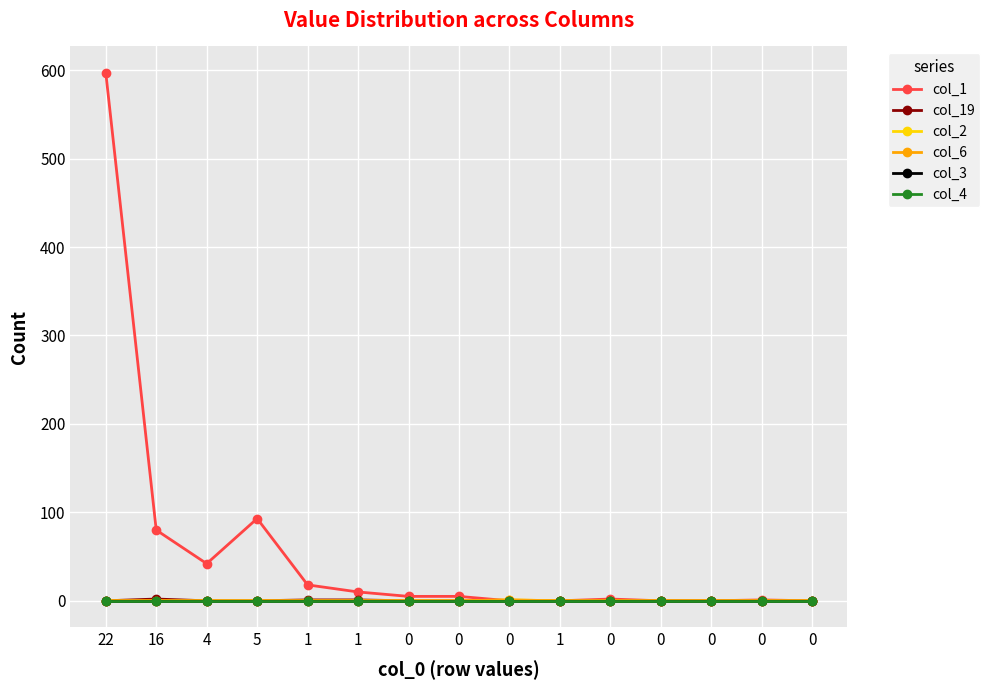

True or false: col_4 has more than 0 points higher than both neighbors.

False